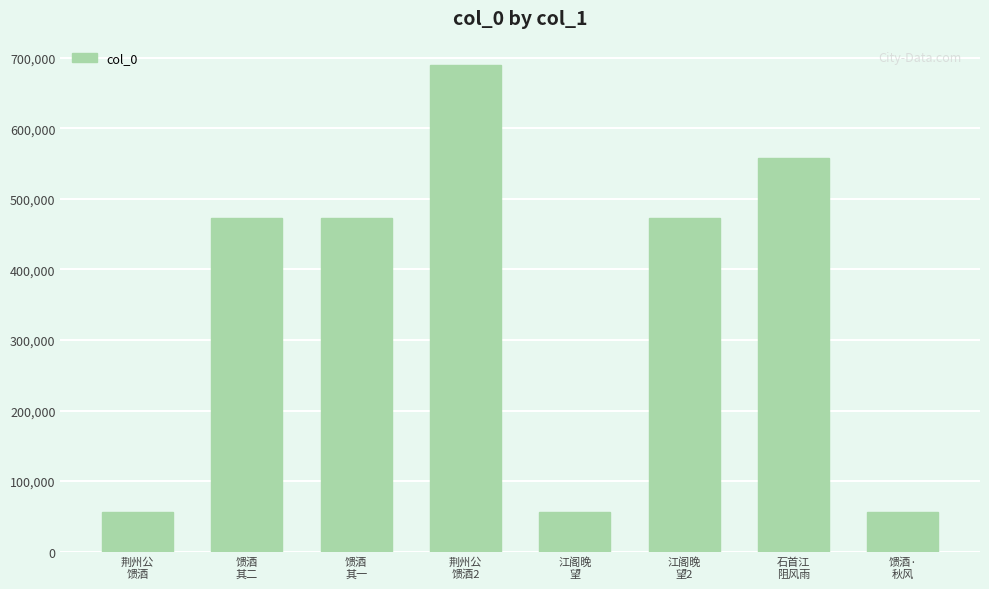

What is the maximum value shown in the chart?

689660